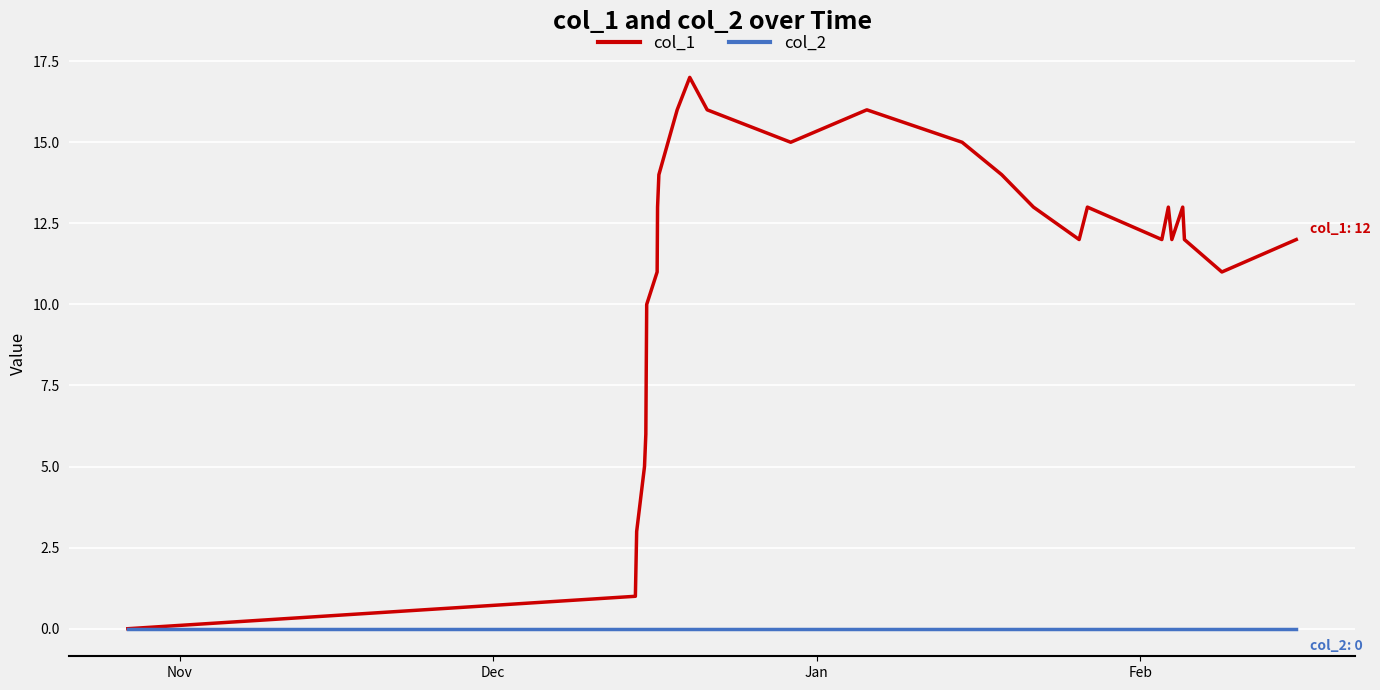

How many distinct data groups are displayed?

2